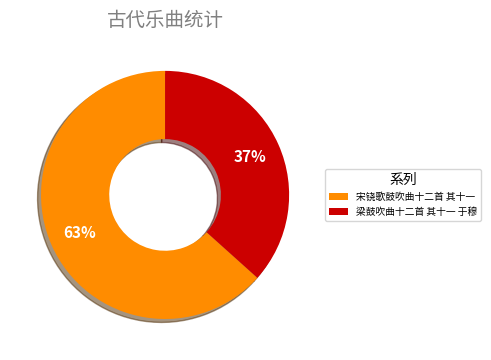

Is it true that 宋铙歌鼓吹曲十二首 其十一 is 63% of the pie?

True